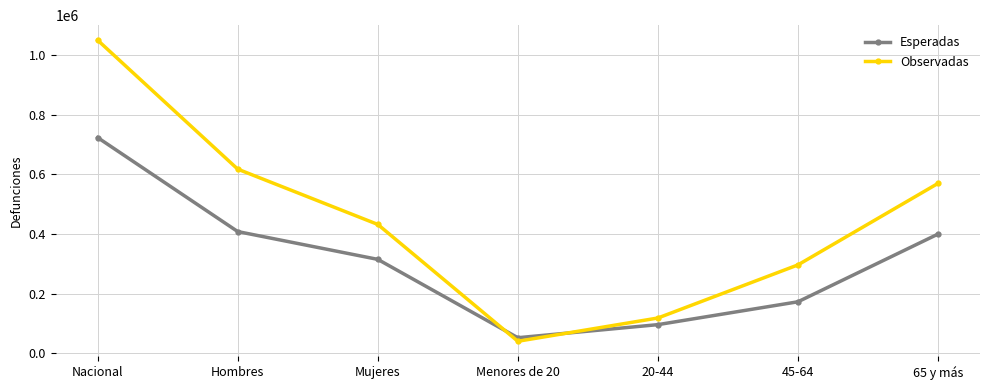

Reading left to right, transcribe all the data shown in this chart.

Esperadas: Nacional=723773	Hombres=408519	Mujeres=315254	Menores de 20=52414	20-44=96288	45-64=172974	65 y más=400044
Observadas: Nacional=1050383	Hombres=617921	Mujeres=432462	Menores de 20=40513	20-44=118560	45-64=296699	65 y más=570062